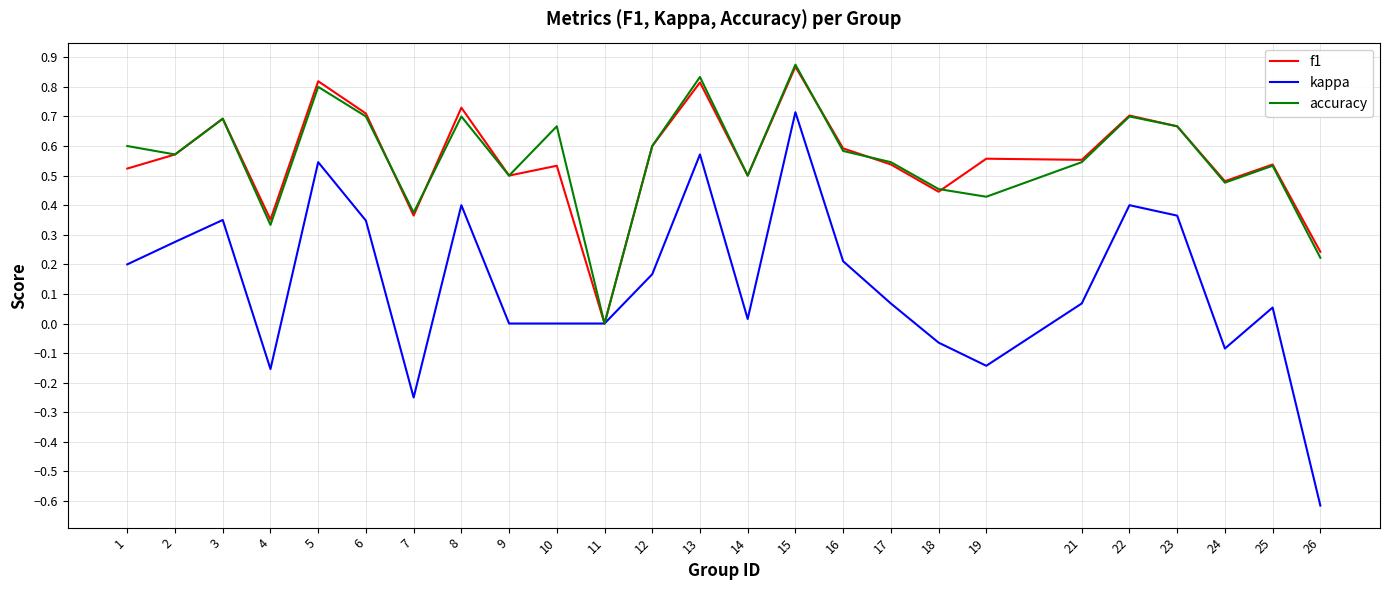

Which category has the highest value across all series?

15